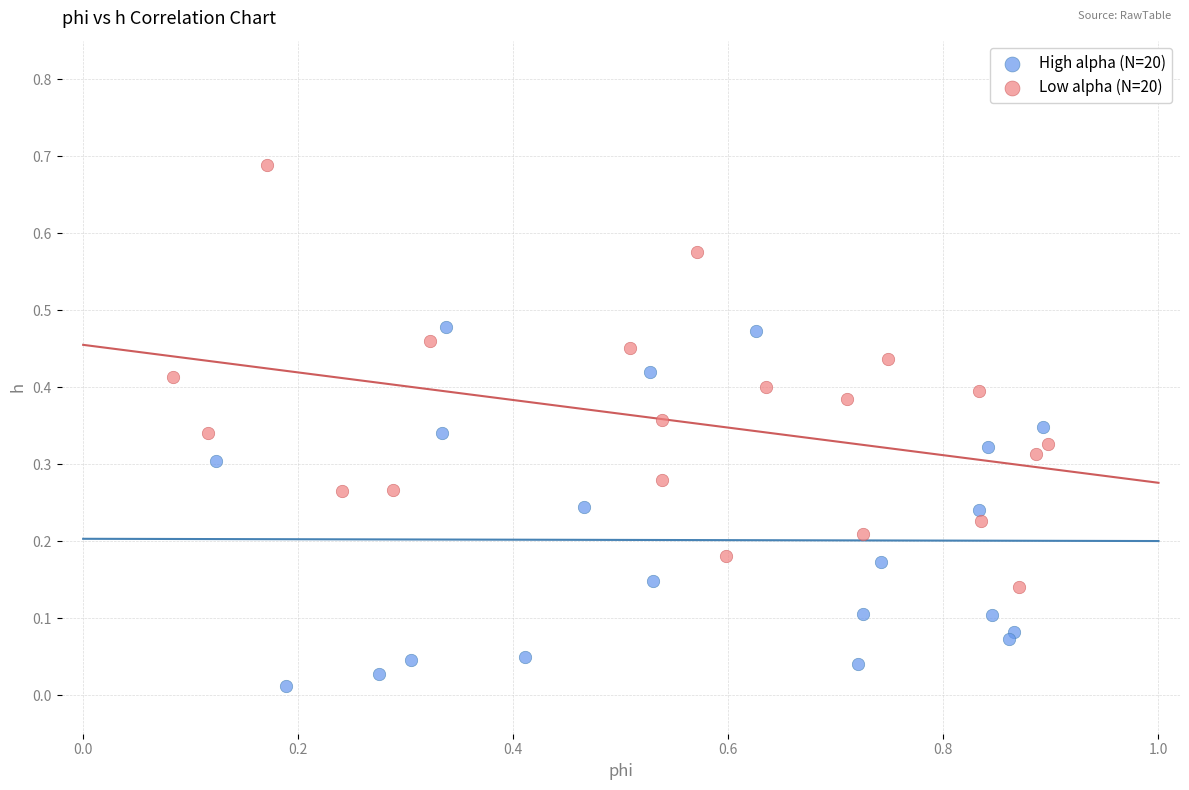

Which series has the largest Y range (max minus min)?

Low alpha (N=20)